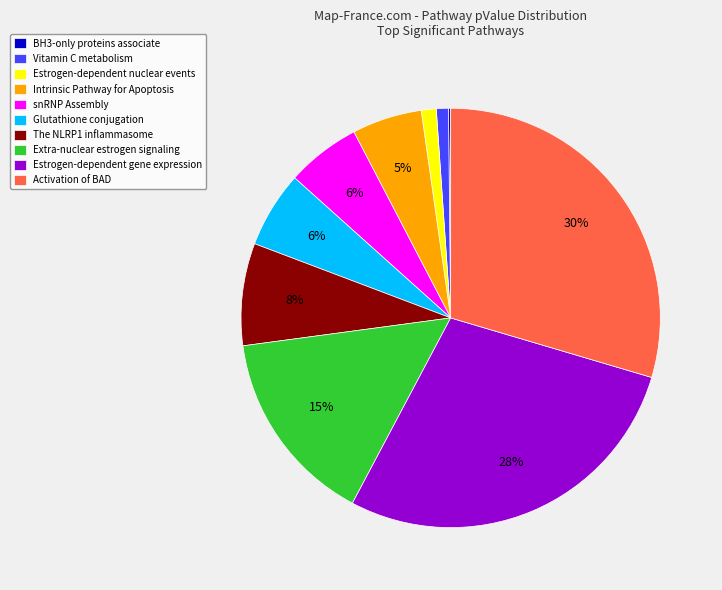

The Vitamin C metabolism slice represents 1% of the pie. True or false?

True